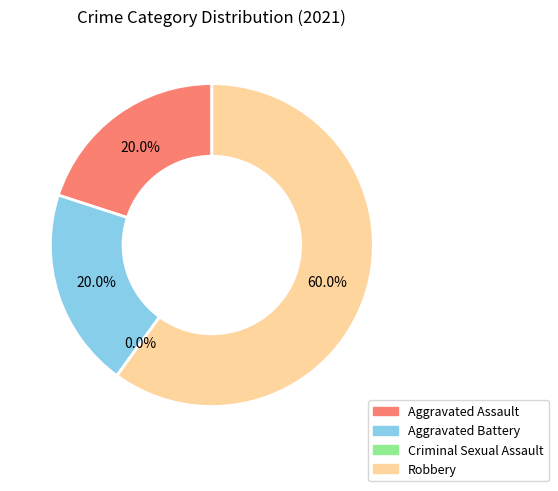

How many segments does this pie chart have?

4